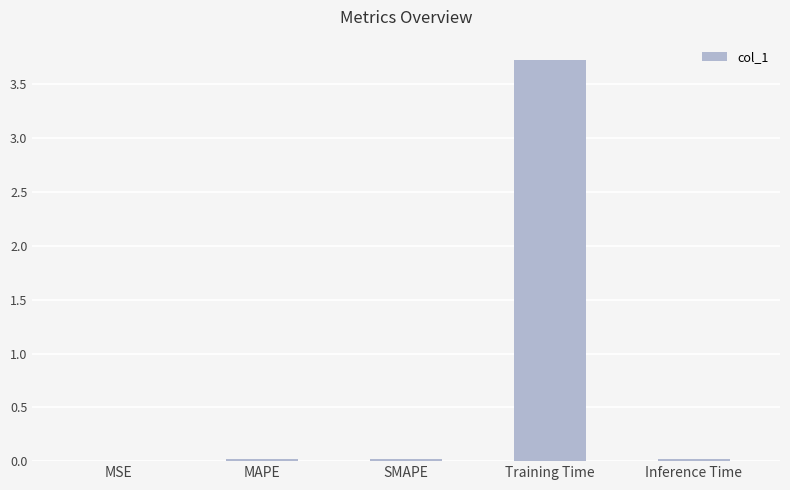

What is the sum of all values?

3.8